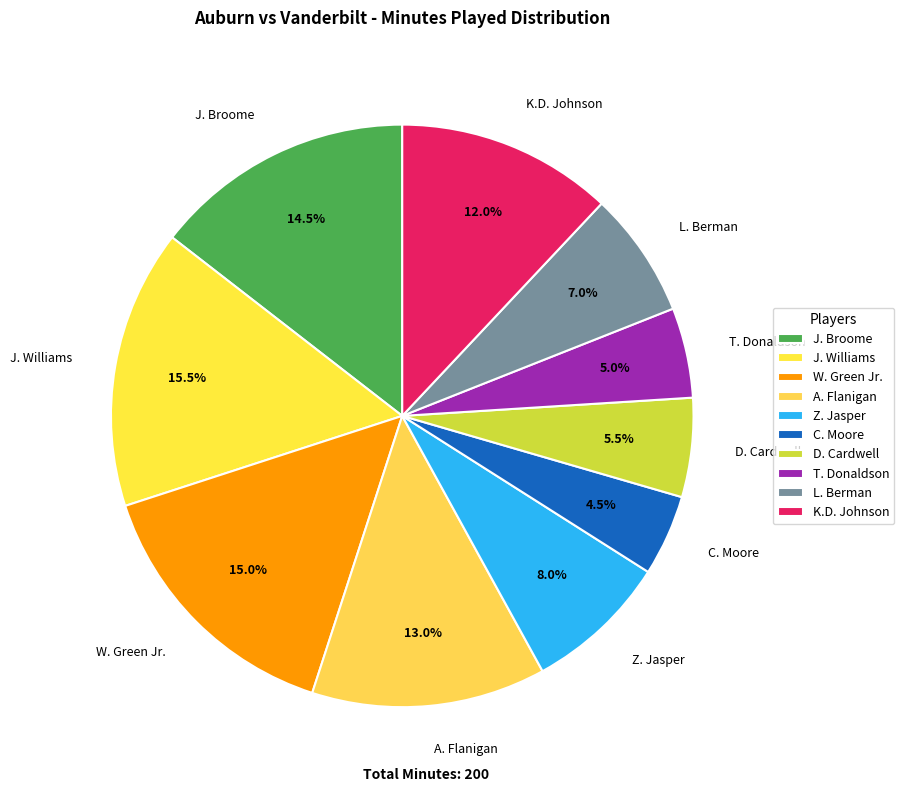

What is the smallest slice in the pie chart?

C. Moore